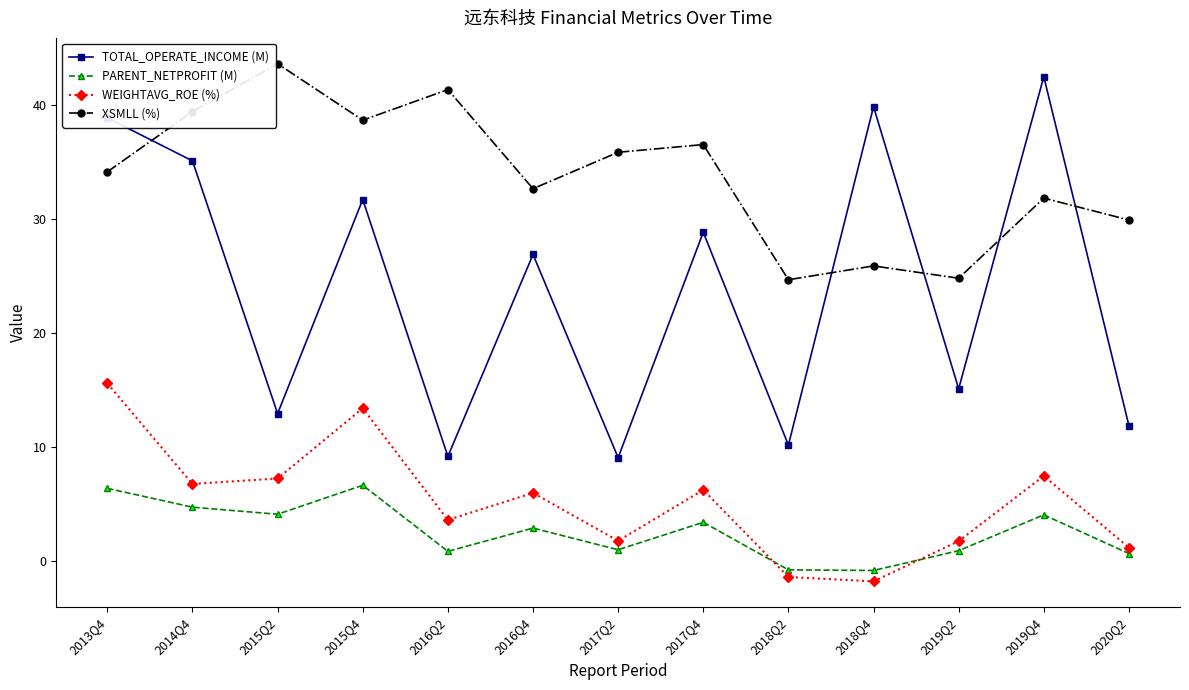

Between 2015Q2 and 2015Q4, which series saw the biggest shift?

TOTAL_OPERATE_INCOME (M)